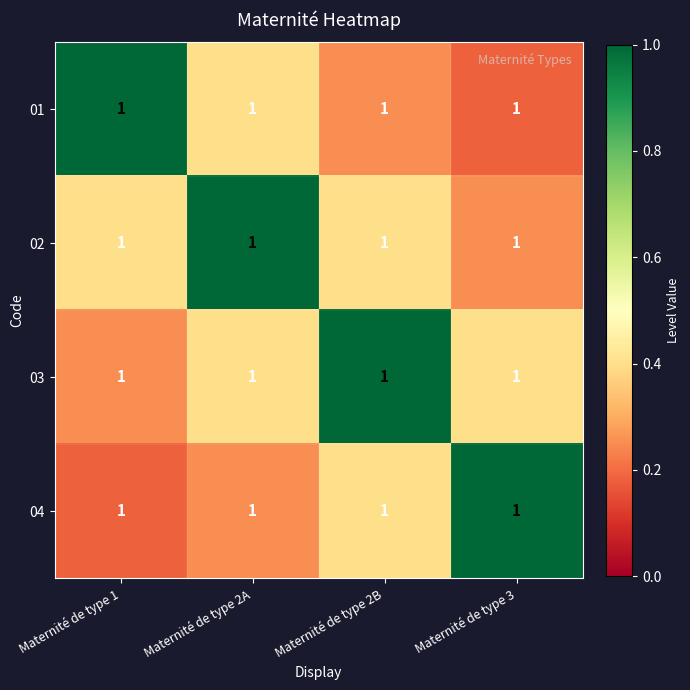

At how many categories does at least one series exceed 0?

4